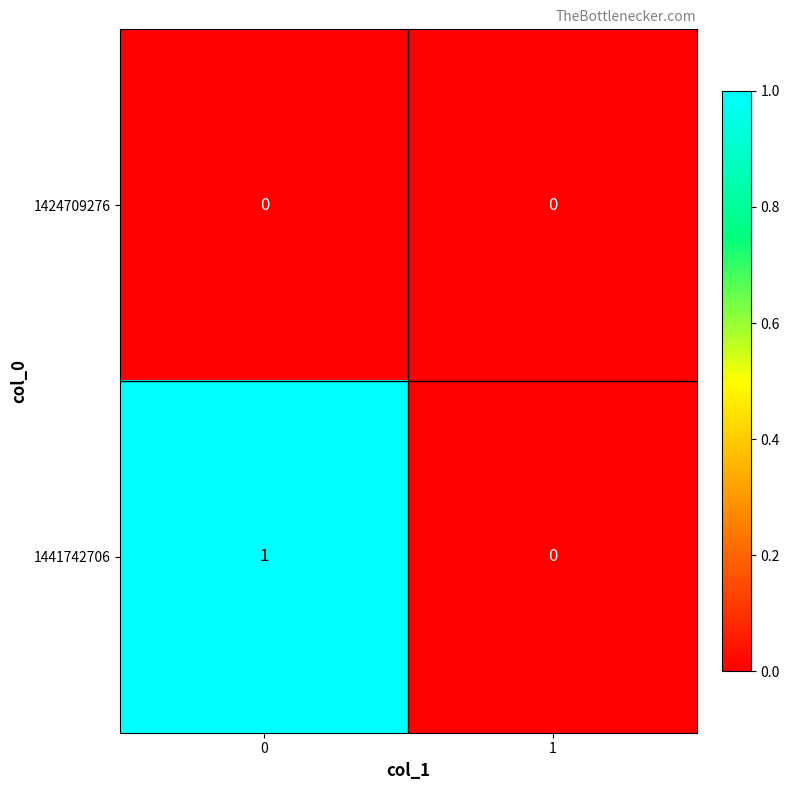

Which series has the largest total across all categories?

1441742706